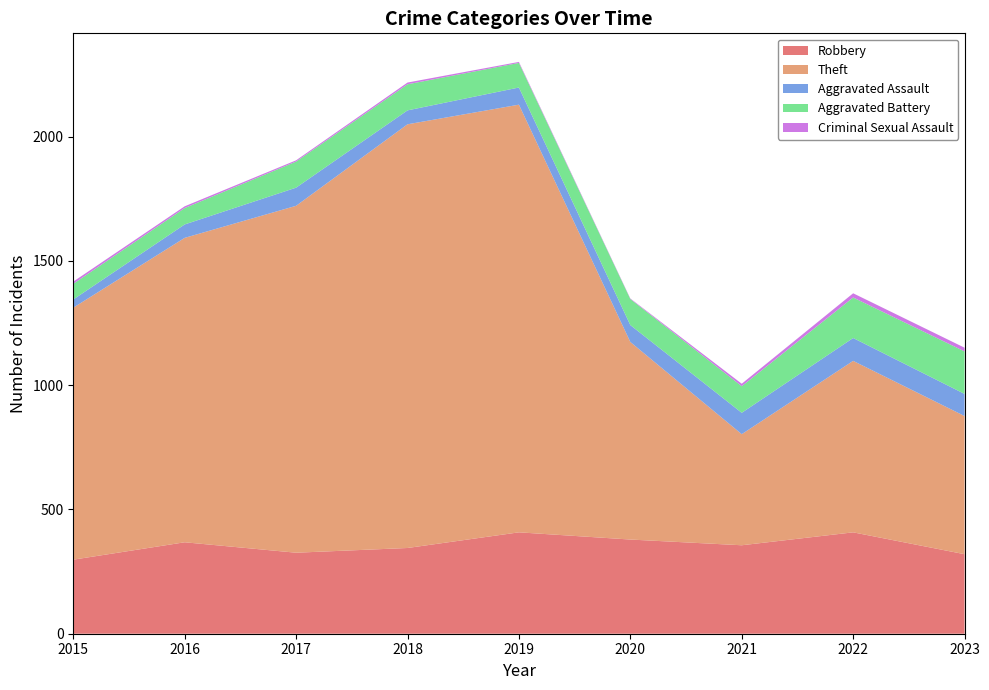

Reading left to right, what are all the values shown in this chart?

Robbery: 2015=298	2016=368	2017=326	2018=345	2019=408	2020=379	2021=356	2022=408	2023=320
Theft: 2015=1014	2016=1225	2017=1396	2018=1705	2019=1721	2020=795	2021=447	2022=690	2023=556
Aggravated Assault: 2015=33	2016=54	2017=73	2018=56	2019=69	2020=68	2021=86	2022=92	2023=89
Aggravated Battery: 2015=63	2016=66	2017=105	2018=105	2019=99	2020=105	2021=107	2022=163	2023=171
Criminal Sexual Assault: 2015=9	2016=7	2017=5	2018=7	2019=4	2020=2	2021=10	2022=17	2023=15